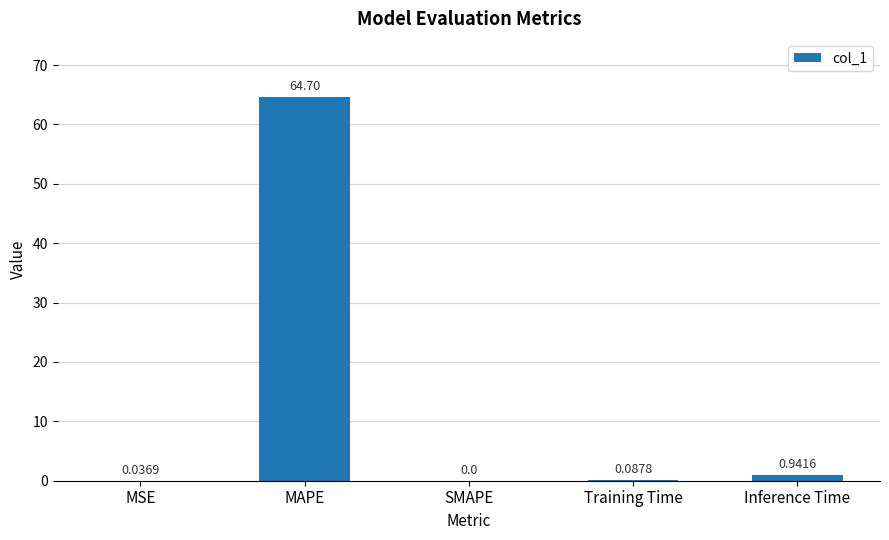

Where is the data nearest to the value 32?

Inference Time